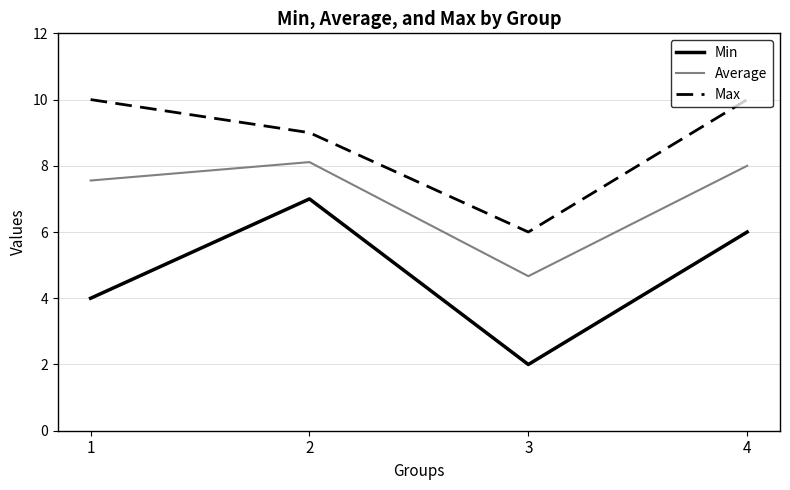

At which label is Min closest to 4?

1